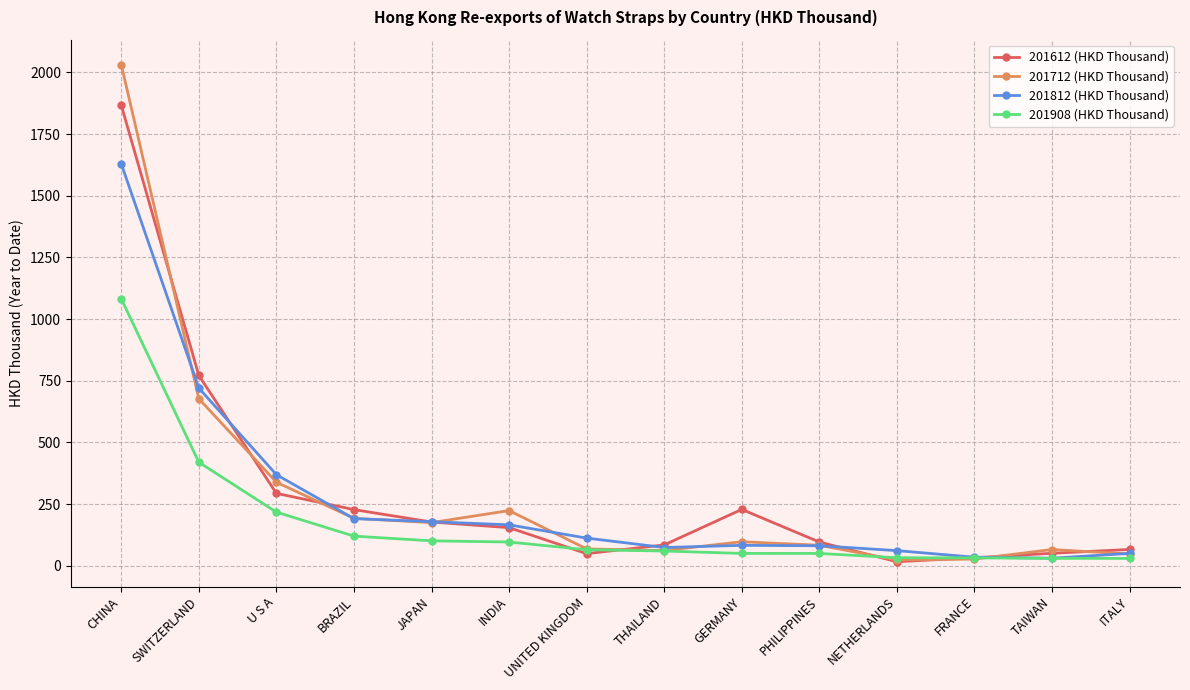

The 201908 (HKD Thousand) series shows 109.4 at SWITZERLAND. True or false?

False